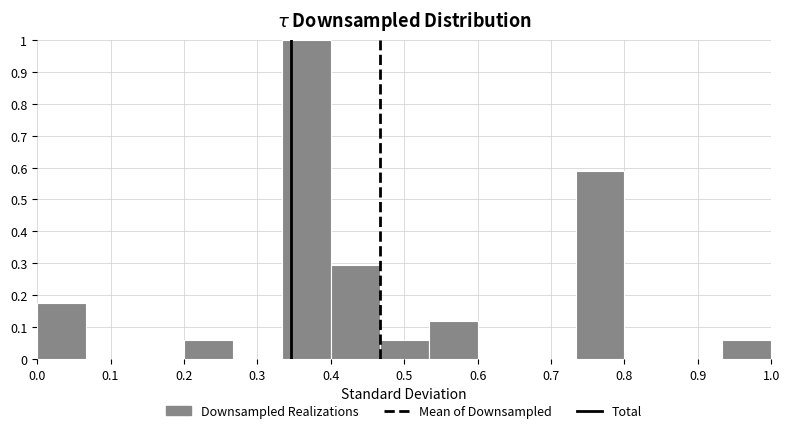

Reading left to right, transcribe this chart: for each bar, give the range it covers on the x-axis and its height. Neither the bar edges nor the heights are printed on the chart, so give them approximately, as read against the axes.

0.00 to 0.07: 0.18
0.07 to 0.13: 0
0.13 to 0.20: 0
0.20 to 0.27: 0.06
0.27 to 0.33: 0
0.33 to 0.40: 1.00
0.40 to 0.47: 0.29
0.47 to 0.53: 0.06
0.53 to 0.60: 0.12
0.60 to 0.67: 0
0.67 to 0.73: 0
0.73 to 0.80: 0.59
0.80 to 0.87: 0
0.87 to 0.93: 0
0.93 to 1.00: 0.06